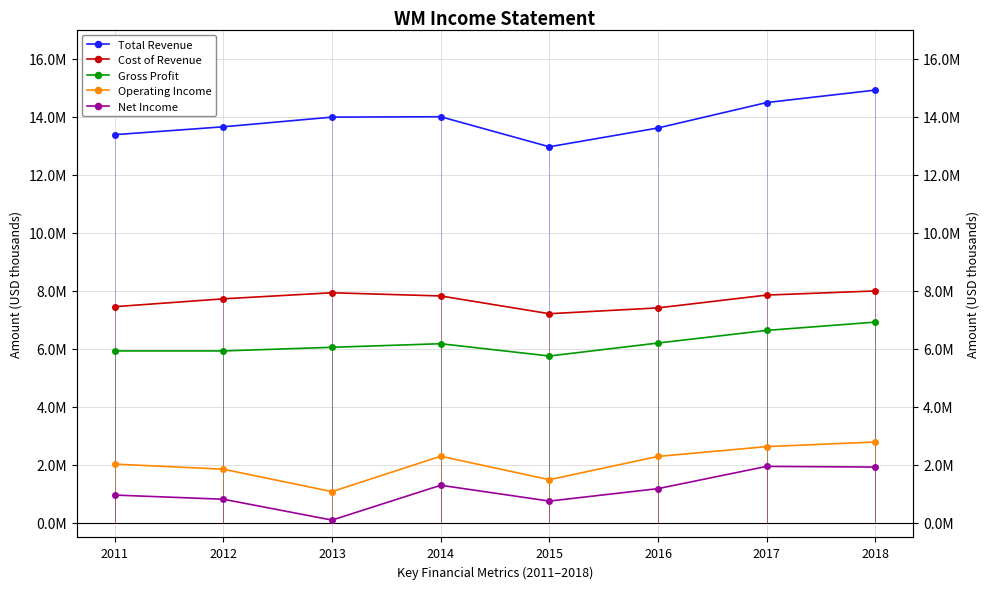

Reading left to right, transcribe all the data shown in this chart.

Total Revenue: 13378000	13649000	13983000	13996000	12961000	13609000	14485000	14914000
Cost of Revenue: 7451000	7722000	7931000	7821000	7209000	7410000	7851000	7994000
Gross Profit: 5927000	5927000	6052000	6175000	5752000	6199000	6634000	6920000
Operating Income: 2028000	1851000	1079000	2299000	1490000	2292000	2630000	2789000
Net Income: 961000	817000	98000	1298000	753000	1182000	1949000	1925000